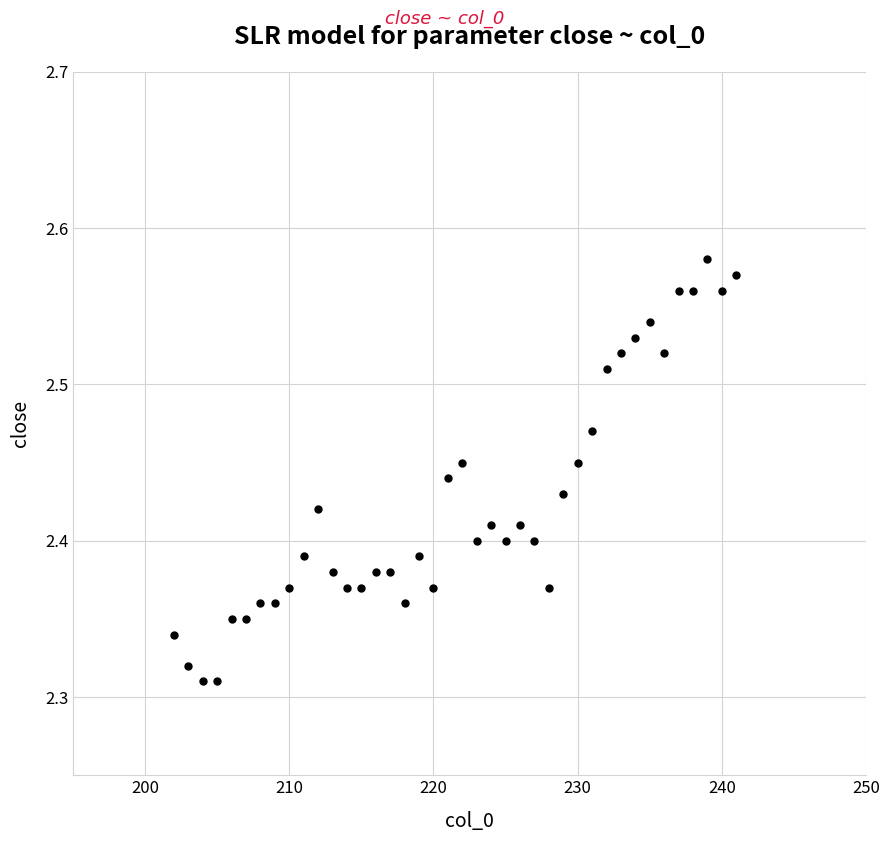

What is the range of X values (max minus min)?

39.0